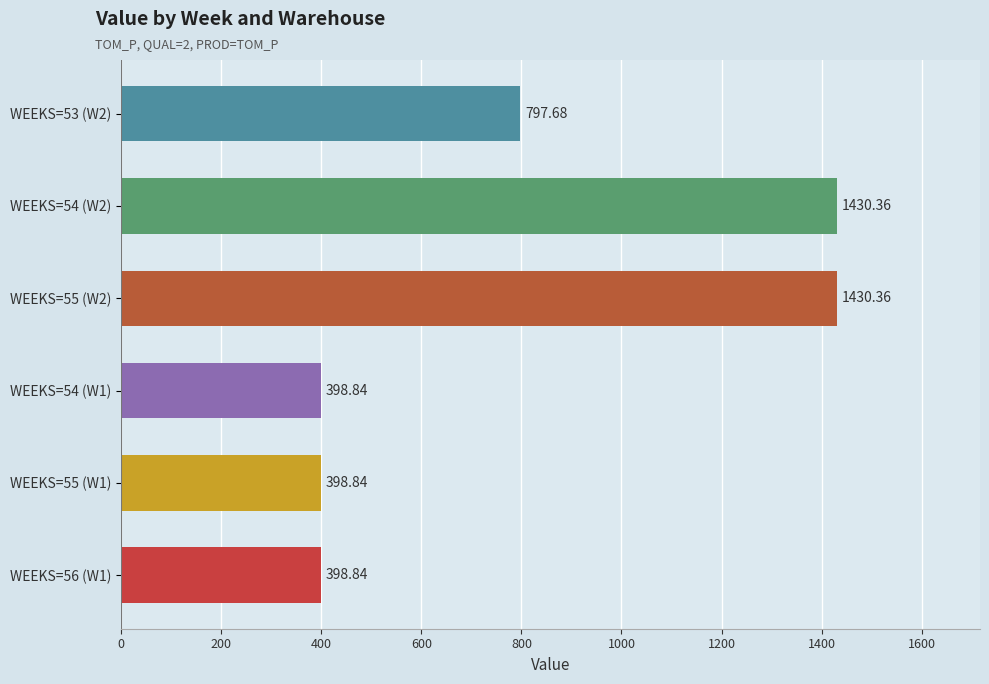

What is the difference between the maximum and second lowest values?

1031.5